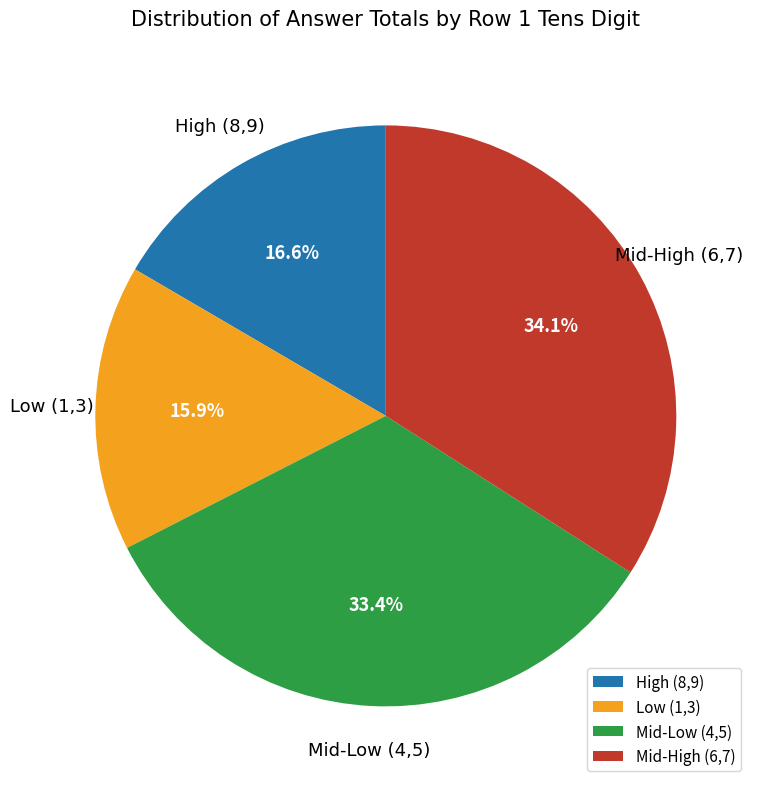

Is there a majority slice in this chart?

No